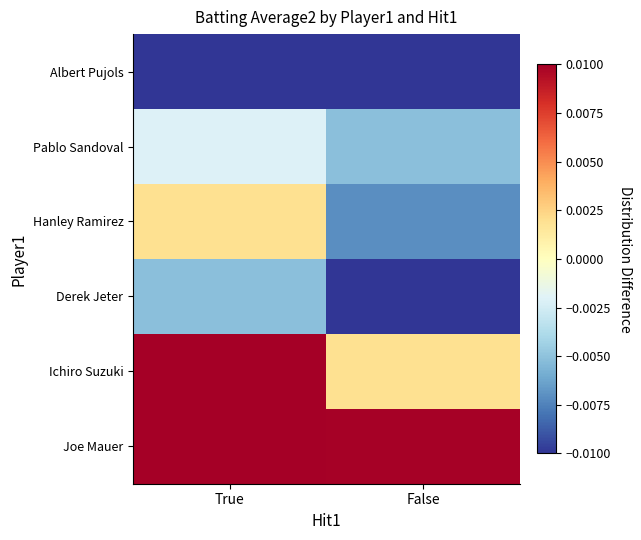

Which has a higher value, False or True?

True